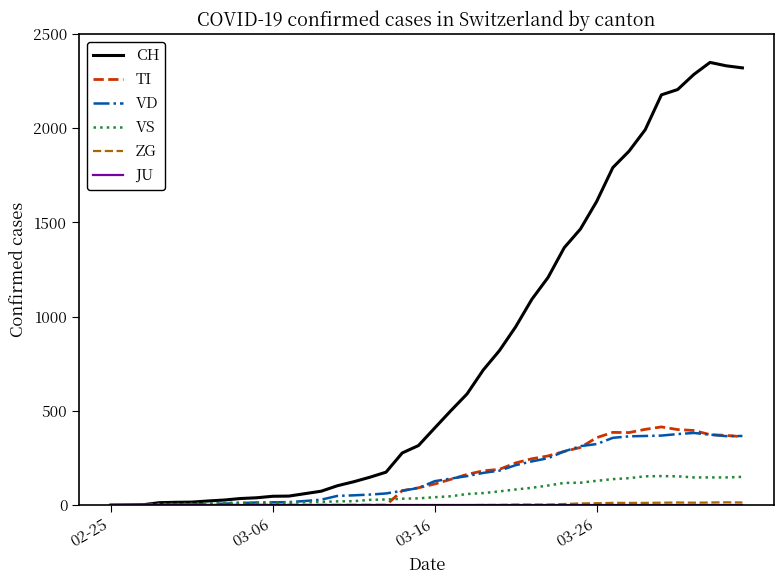

What is the difference between the maximum and minimum values in the VS series?

154